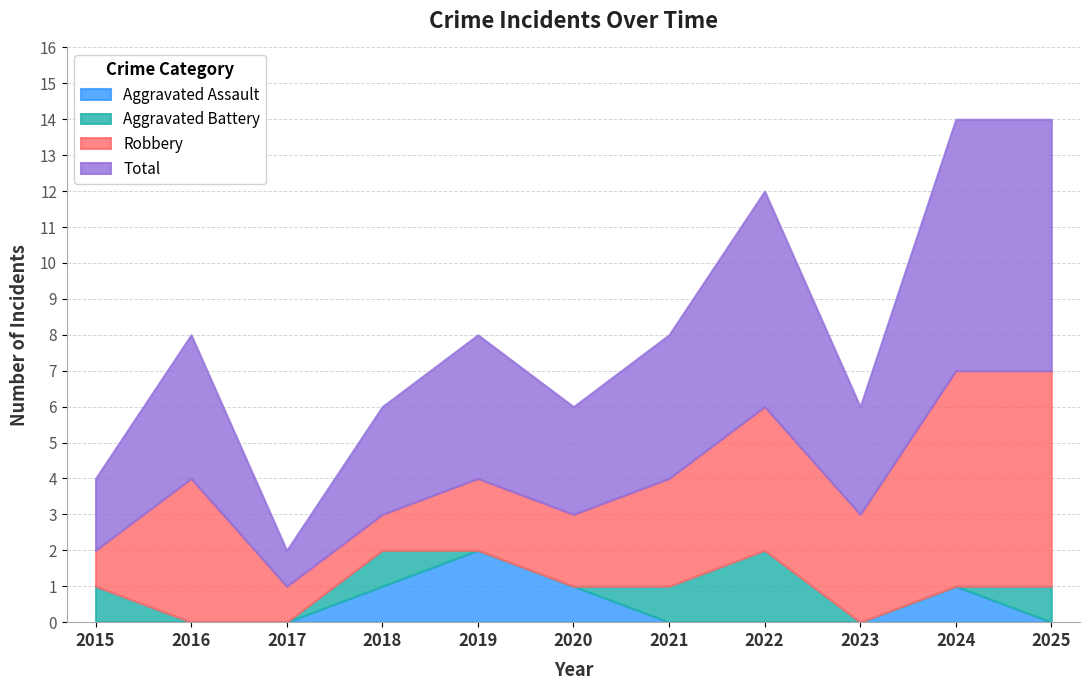

What is the difference between the maximum and minimum values in the Total series?

6